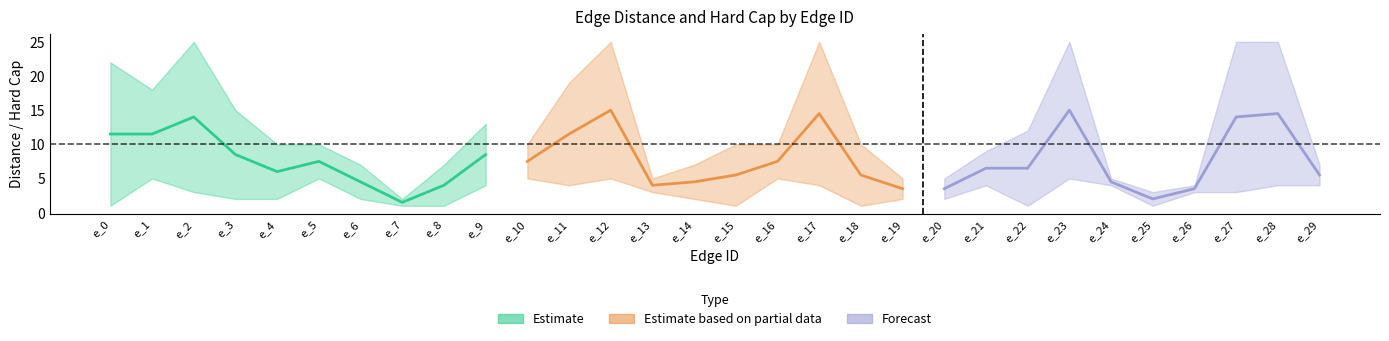

Which has a higher value, e_3 or e_6?

e_3